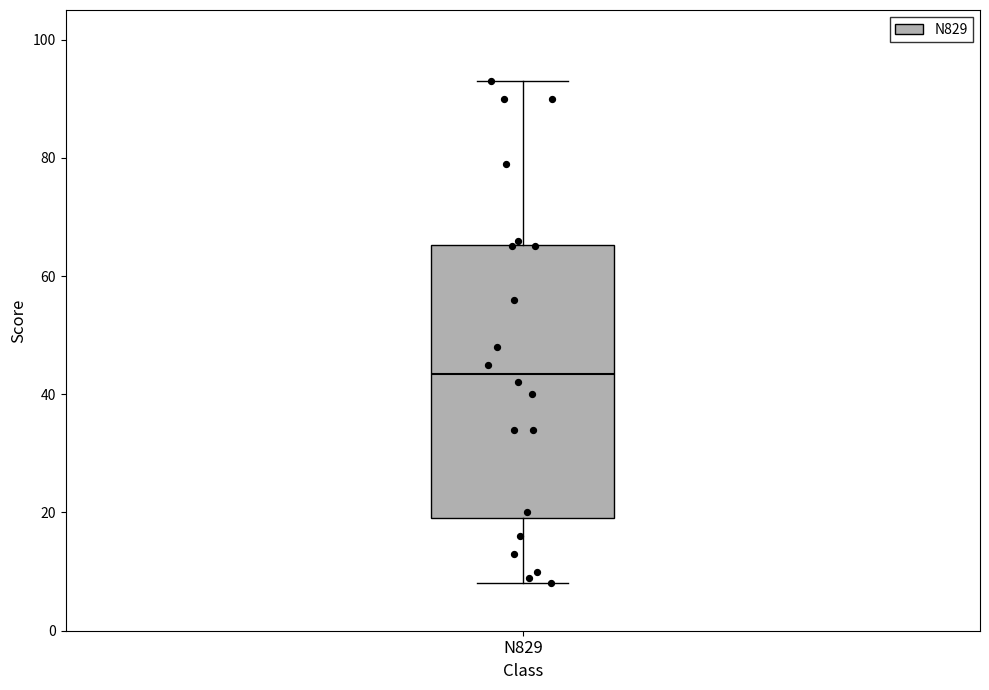

Transcribe this box plot: give where the median line is, the range the box spans, and where the two whiskers end, as read against the y-axis. The values are not printed on the chart, so give them approximately, as read against the axis.

median 44, box 20 to 66, whiskers 8 to 94